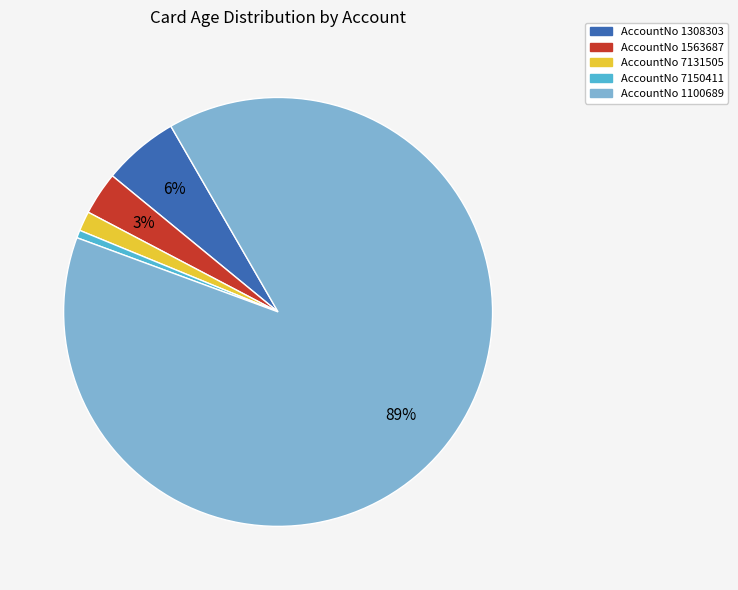

To the nearest percent, what is the difference between the largest and smallest slice percentages?

88%